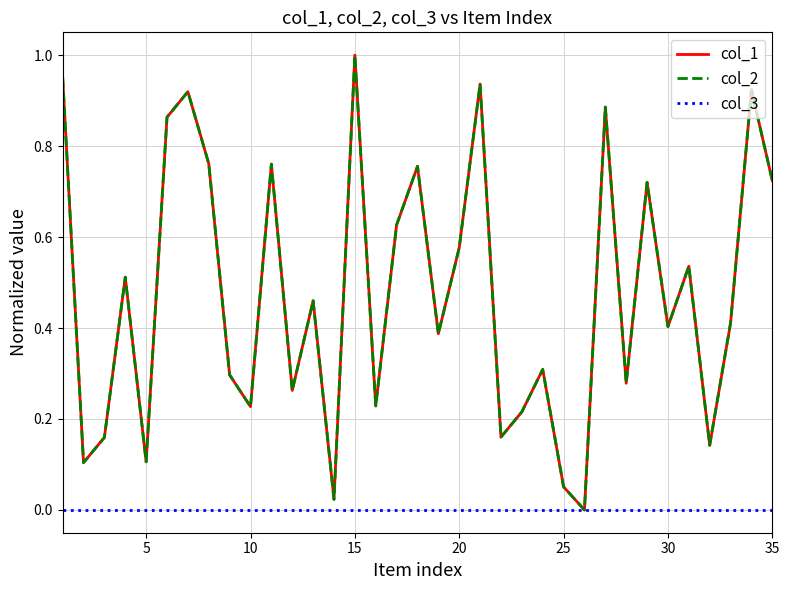

Does the chart display data point markers on the line(s)?

No